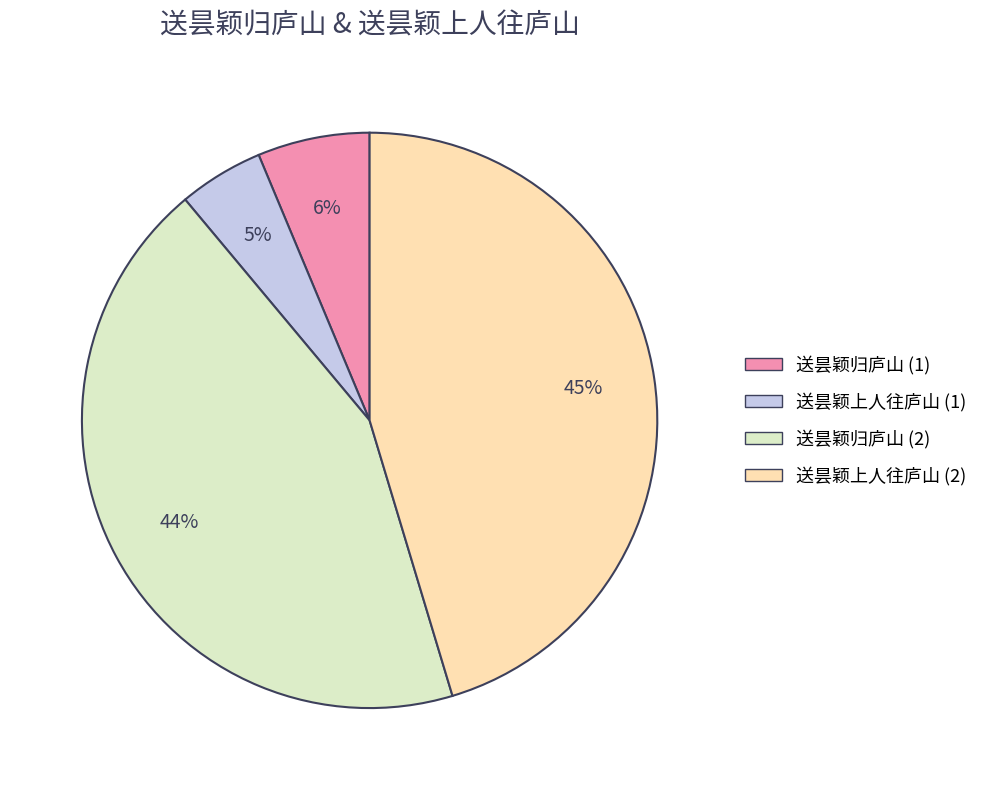

The 送昙颖归庐山 (2) slice represents 31% of the pie. True or false?

False